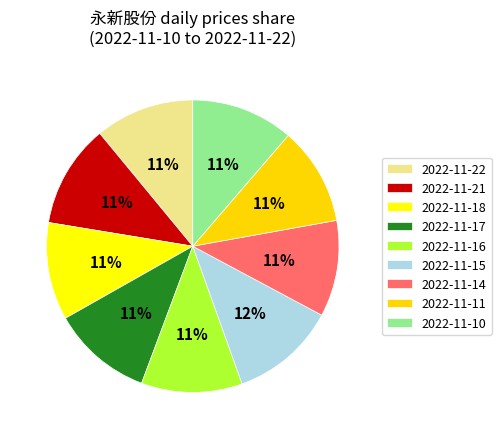

Count the number of slices in the pie.

9